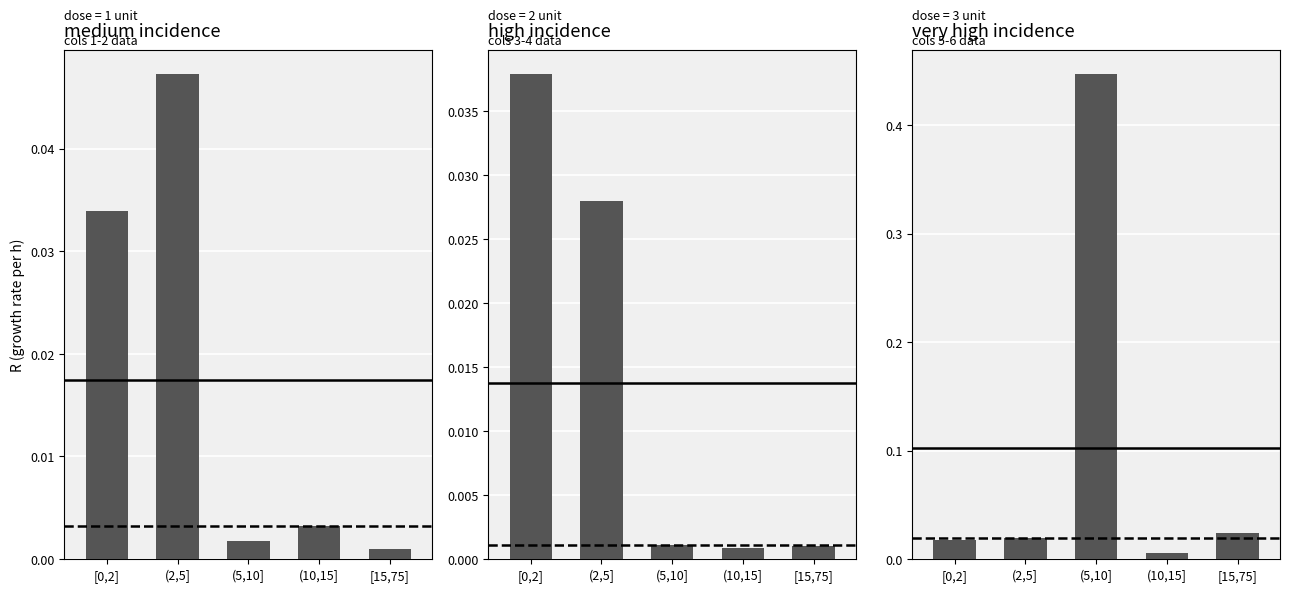

The panel 3 series shows 0.4 at (5,10]. True or false?

True